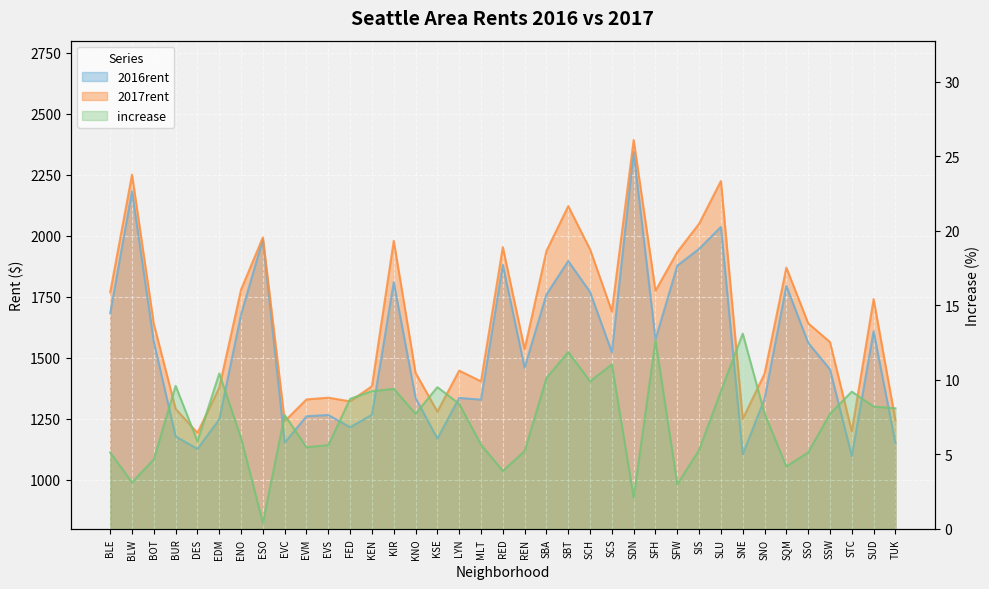

The value of increase at BUR is 14.0. True or false?

False